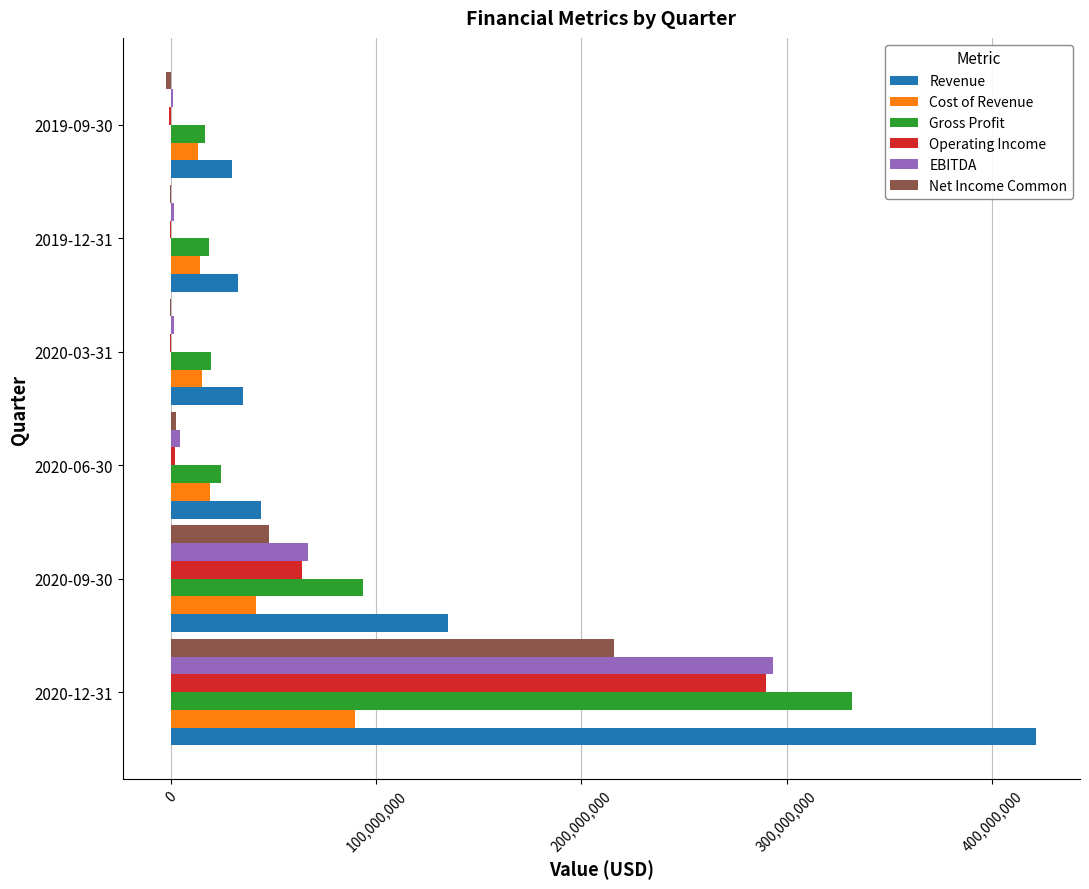

At which label is Net Income Common closest to 106952500?

2020-09-30